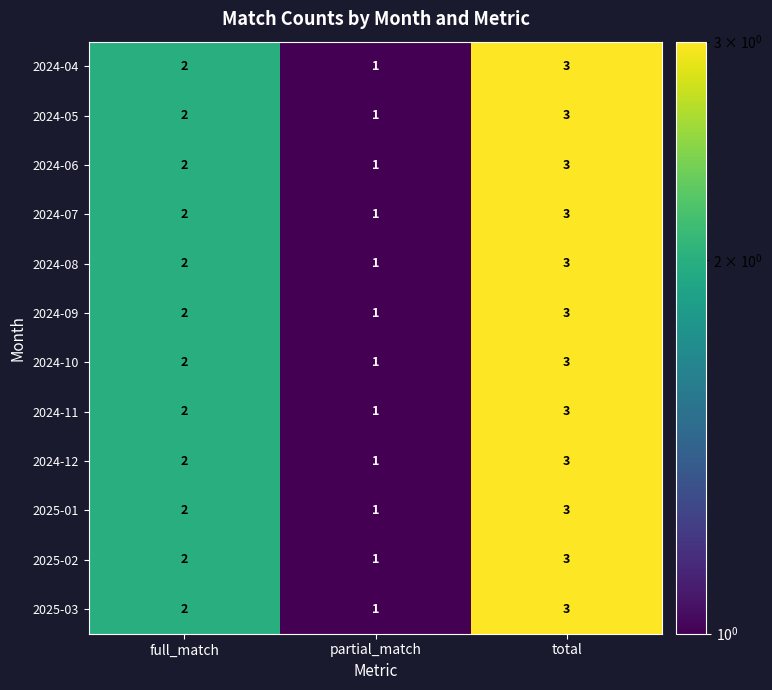

List the labels in order of 2024-07 value, largest first.

total, full_match, partial_match